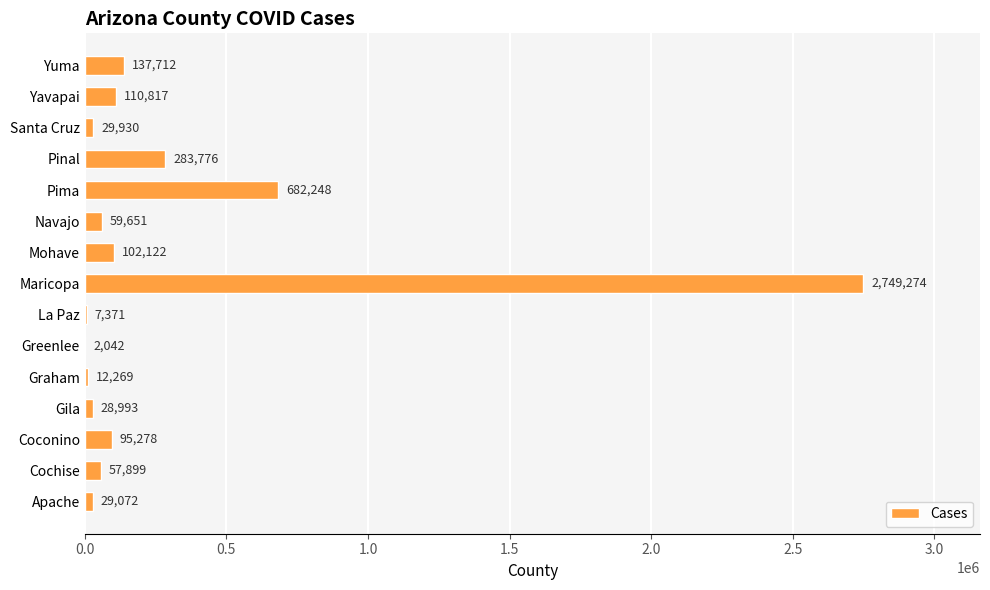

Approximately how many times larger is the value at Coconino compared to Cochise?

1.6